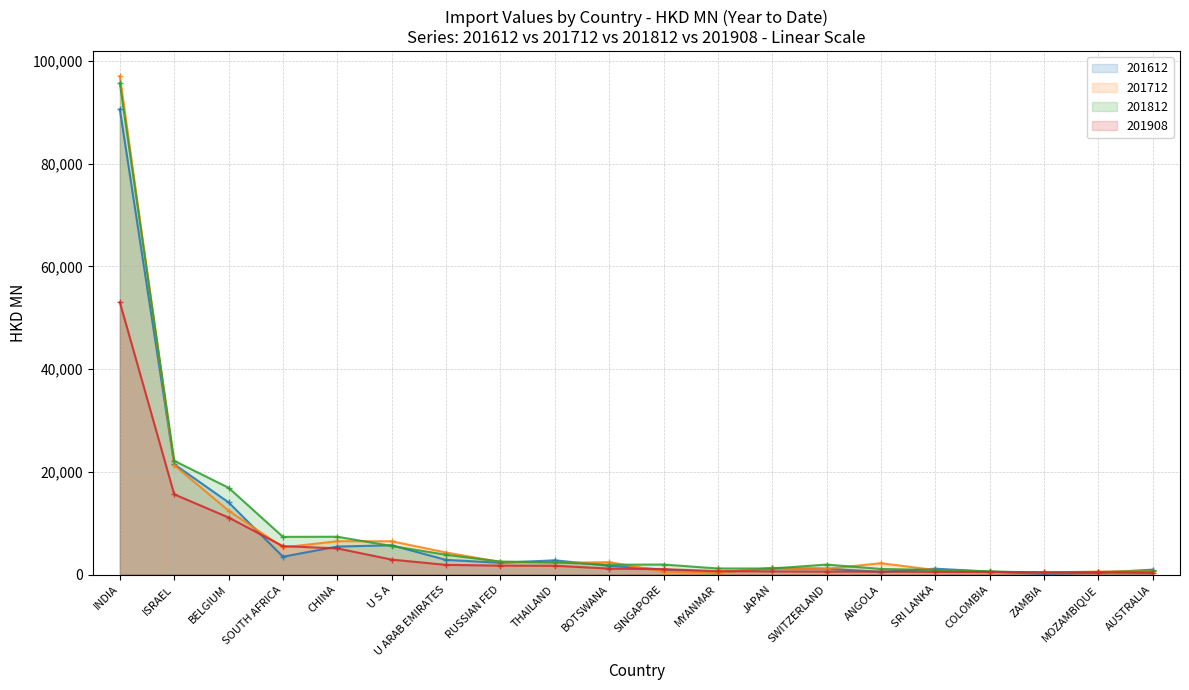

What is the label of the 6th point from the left?

U S A